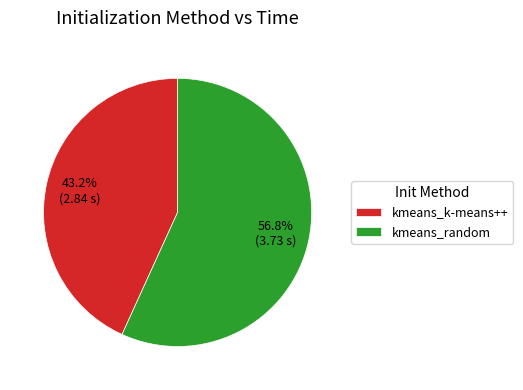

What is the ratio of the value at kmeans_random to the value at kmeans_k-means++?

1.3